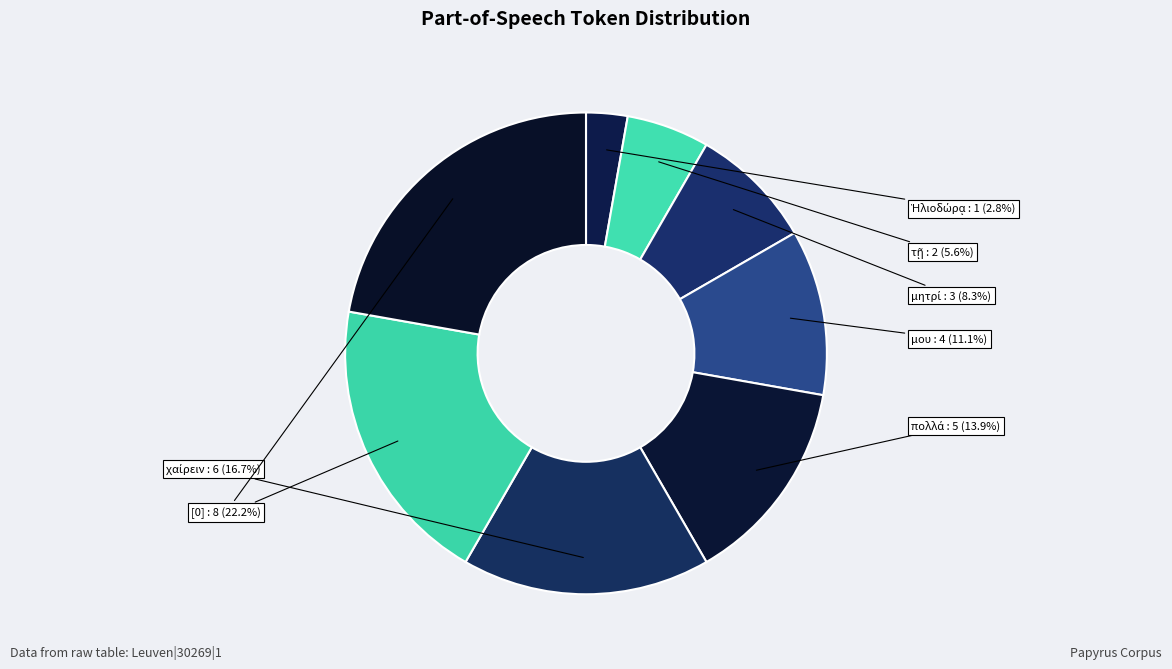

Which slice is the smallest?

Ἡλιοδώρᾳ